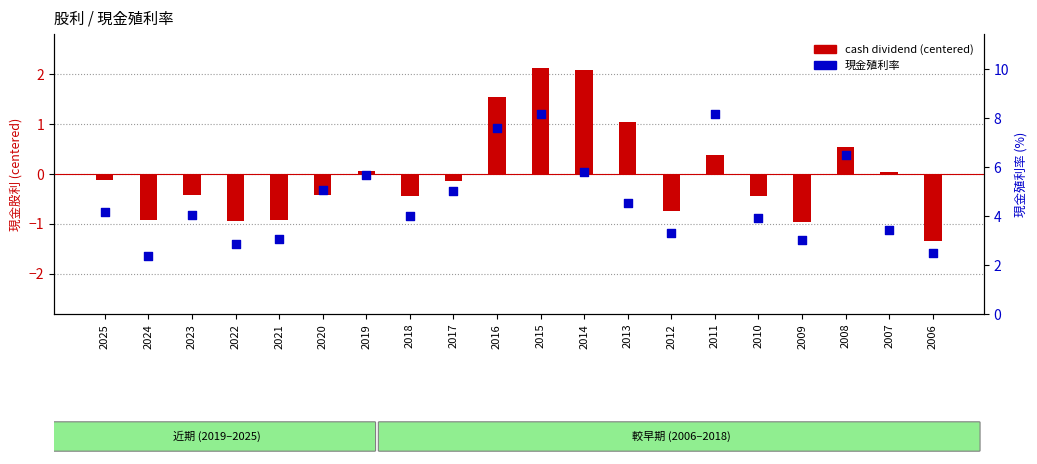

Which series reaches the minimum Y coordinate?

cash dividend (centered)